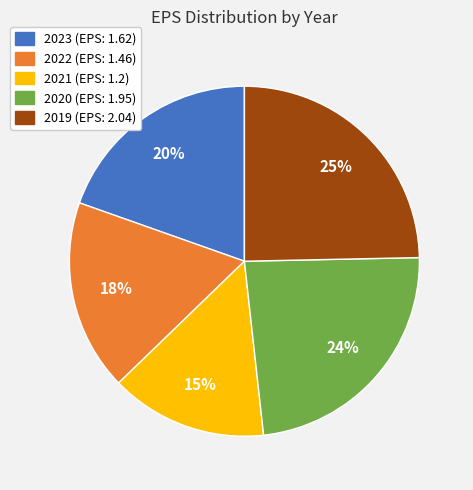

To the nearest percent, what percentage of the pie is 2021?

15%